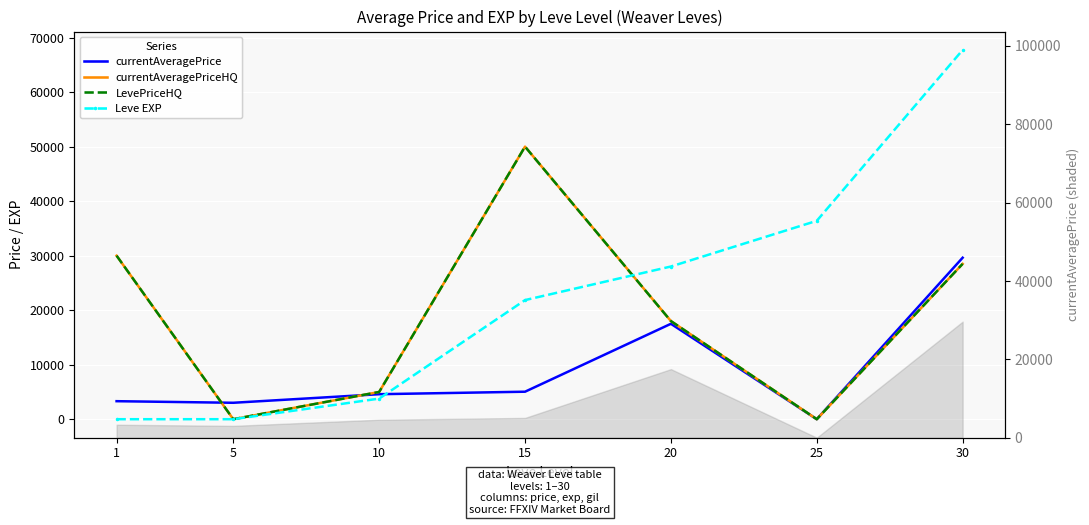

What is the total value across all series at 1?

63307.0